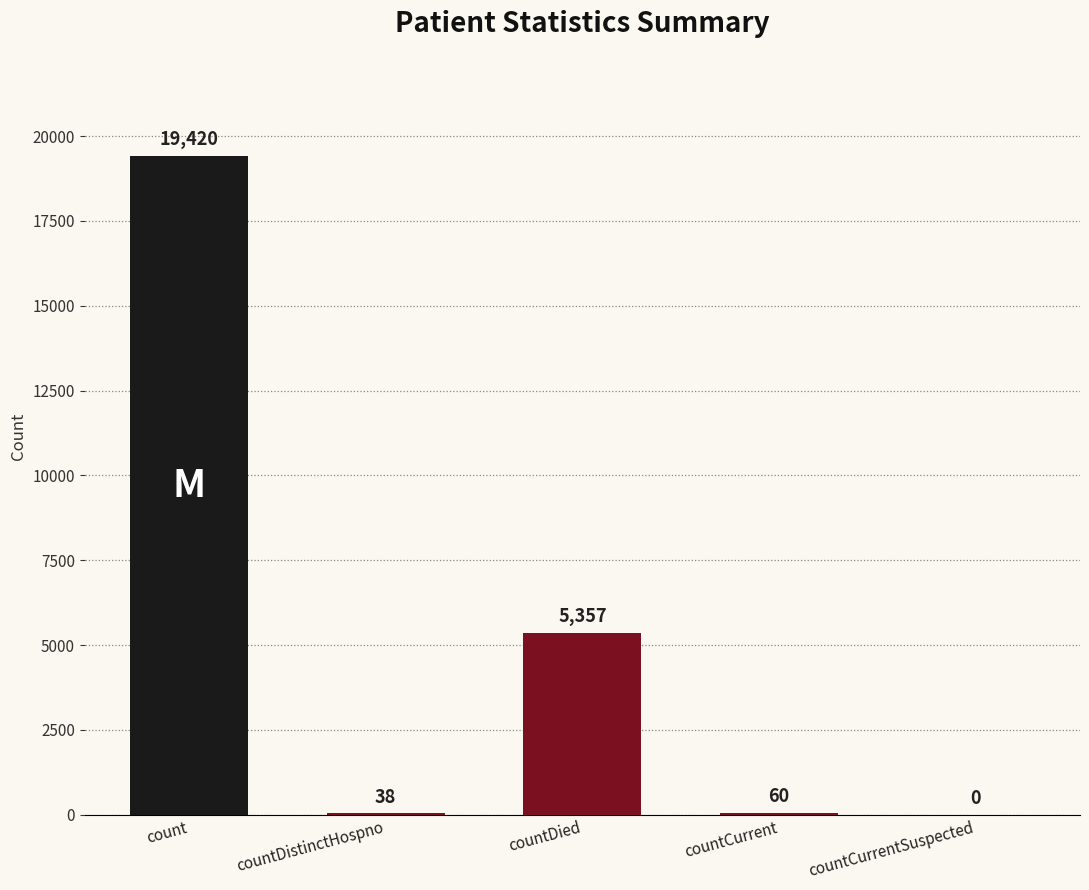

Which label corresponds to the largest value in the chart?

count